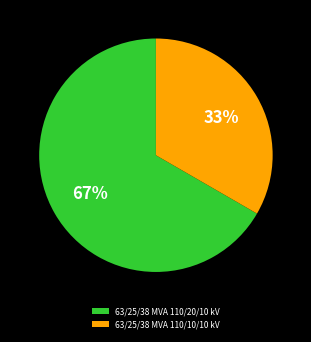

To the nearest percent, what percentage of the pie is 63/25/38 MVA 110/20/10 kV?

67%